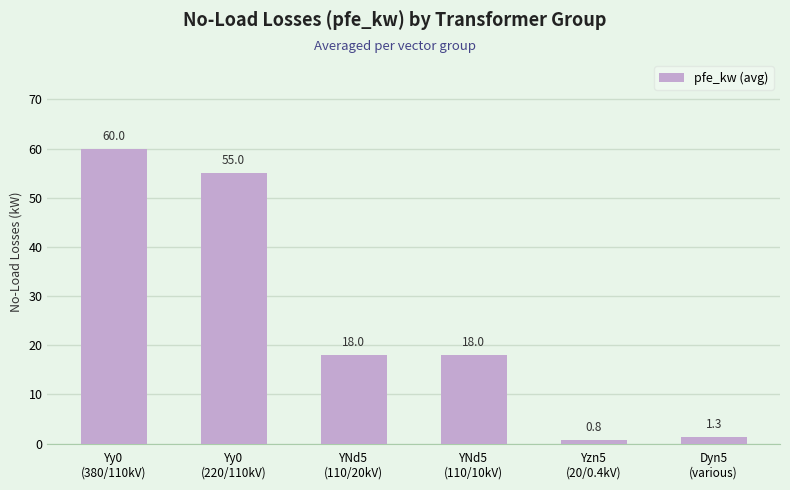

Reading left to right, extract all data points from this chart.

Yy0
(380/110kV)=60.0	Yy0
(220/110kV)=55.0	YNd5
(110/20kV)=18.0	YNd5
(110/10kV)=18.0	Yzn5
(20/0.4kV)=0.8	Dyn5
(various)=1.3